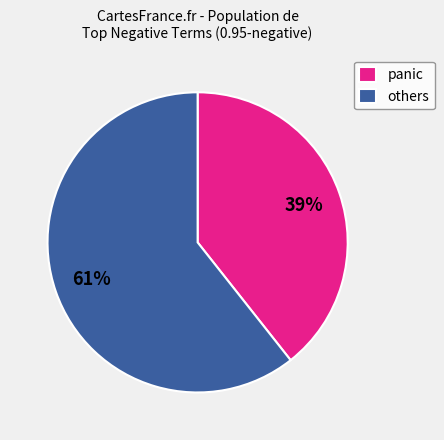

What is the smallest slice in the pie chart?

panic